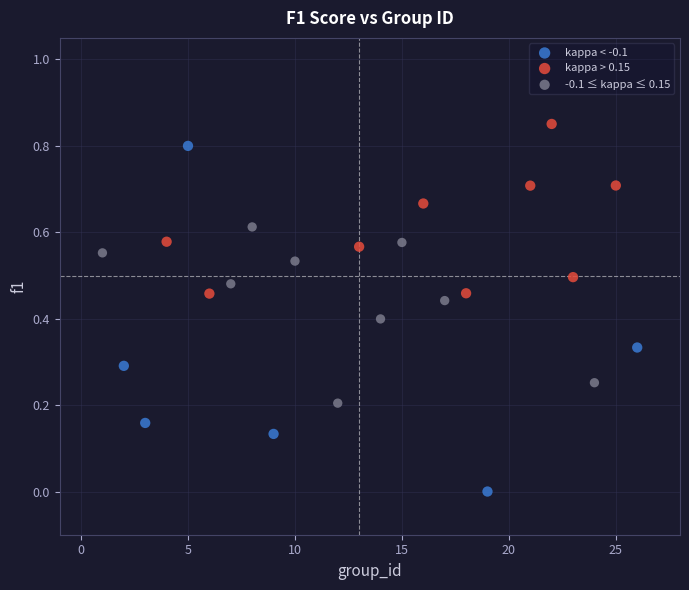

Which series reaches the minimum Y coordinate?

kappa < -0.1